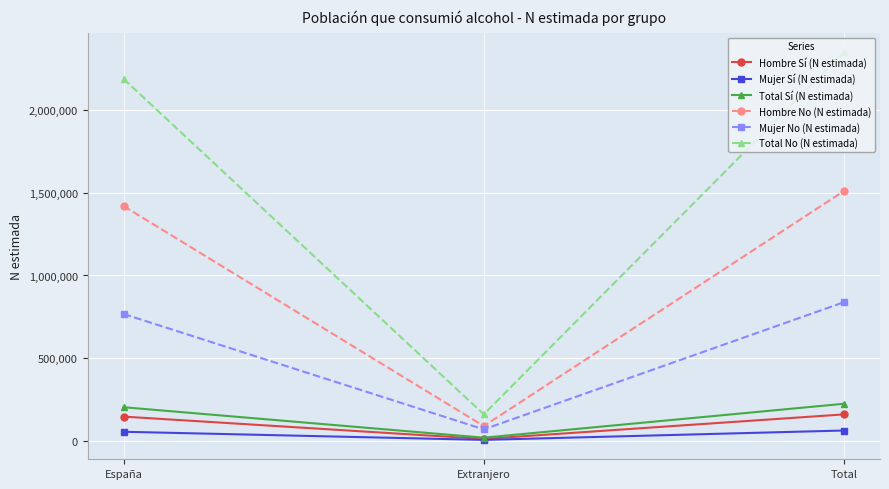

Rank the series by their maximum value, from lowest to highest.

Mujer Sí (N estimada), Hombre Sí (N estimada), Total Sí (N estimada), Mujer No (N estimada), Hombre No (N estimada), Total No (N estimada)